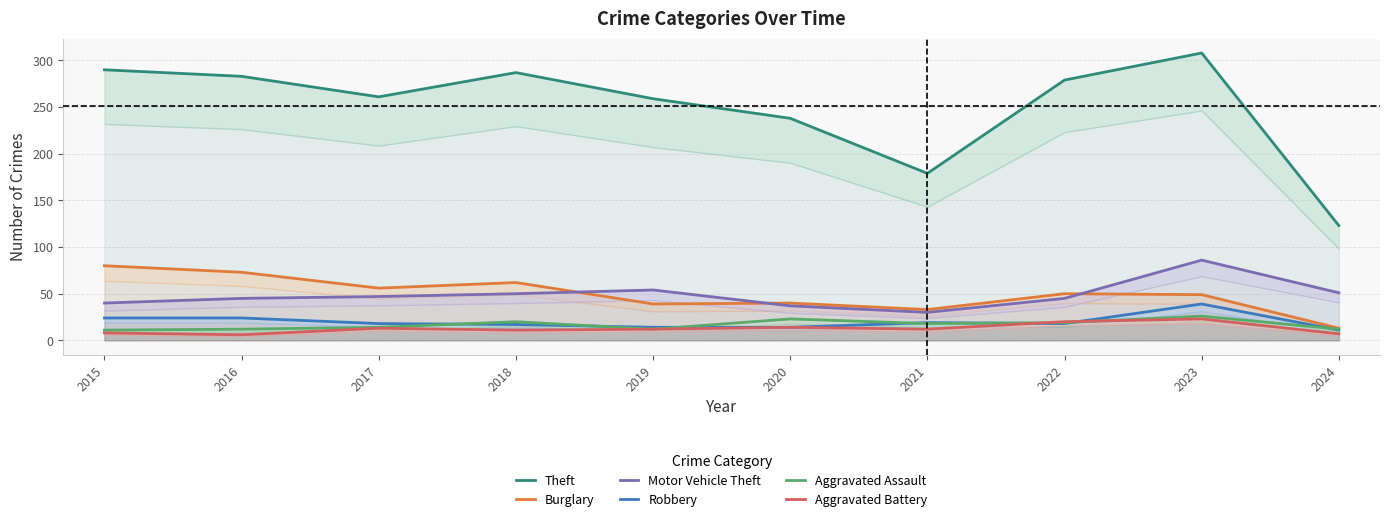

What is the spread (max minus min) of values at 2019?

247